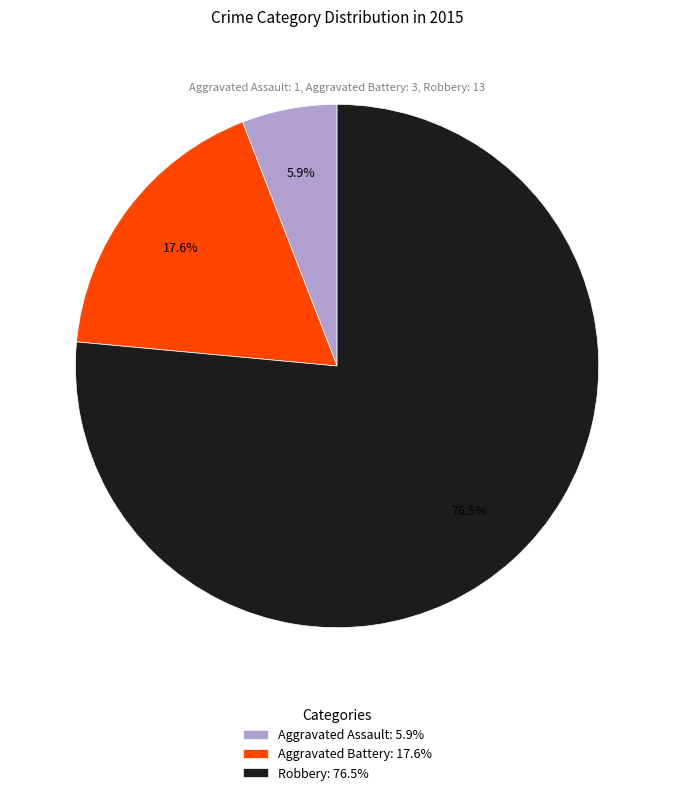

Is the sum of Aggravated Battery and Robbery greater than half?

Yes